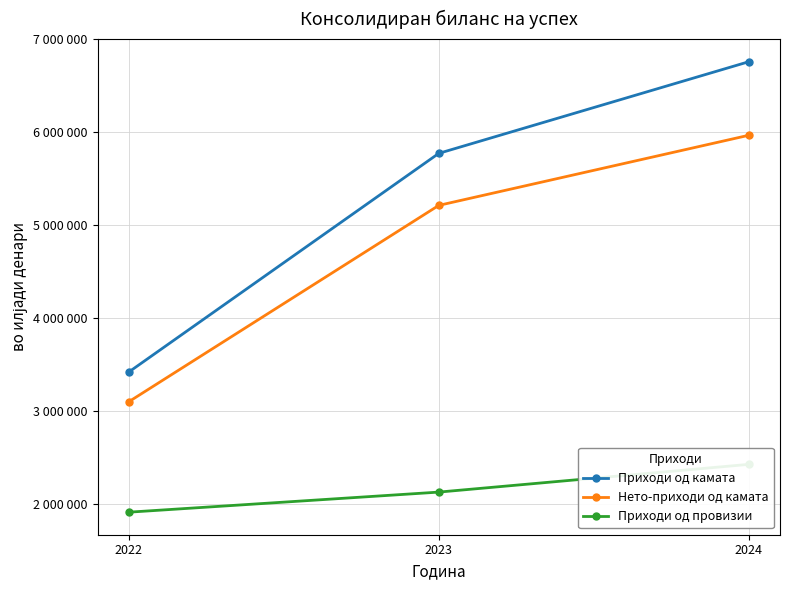

Which series has the widest spread of values?

Приходи од камата